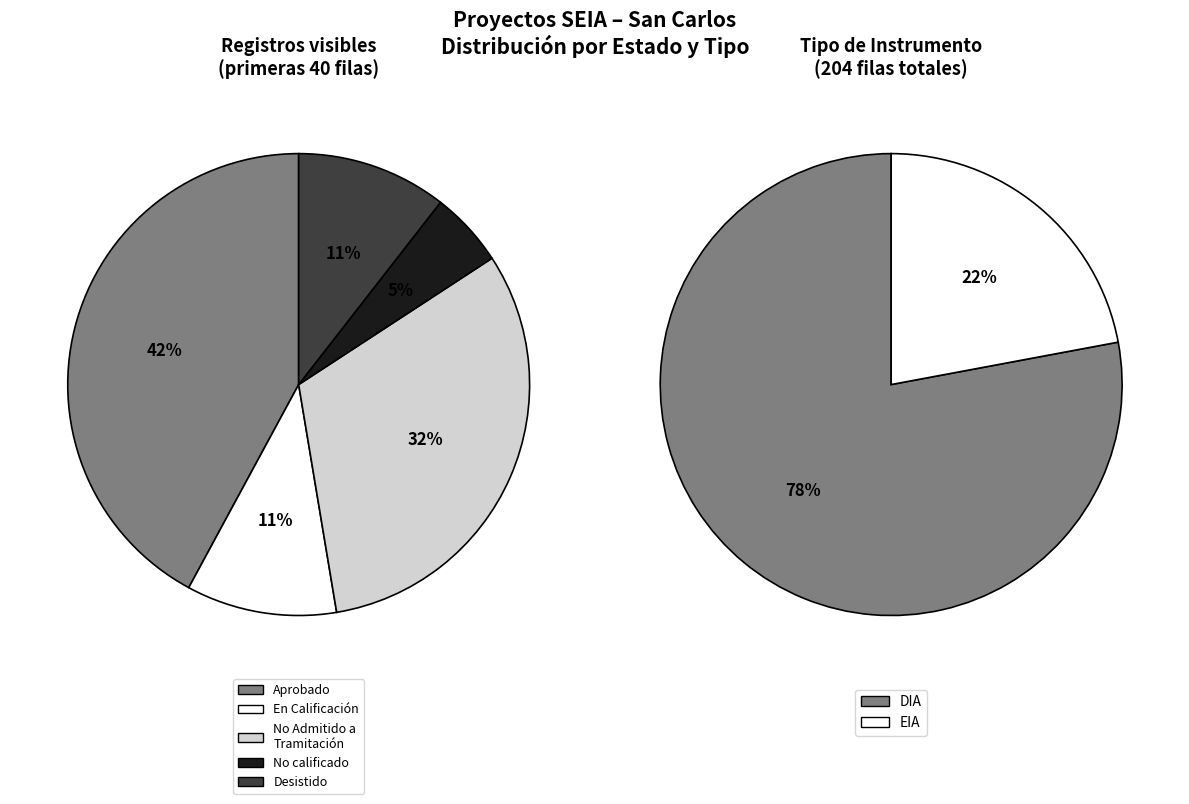

What is the total percentage of DIA and EIA?

100.0%